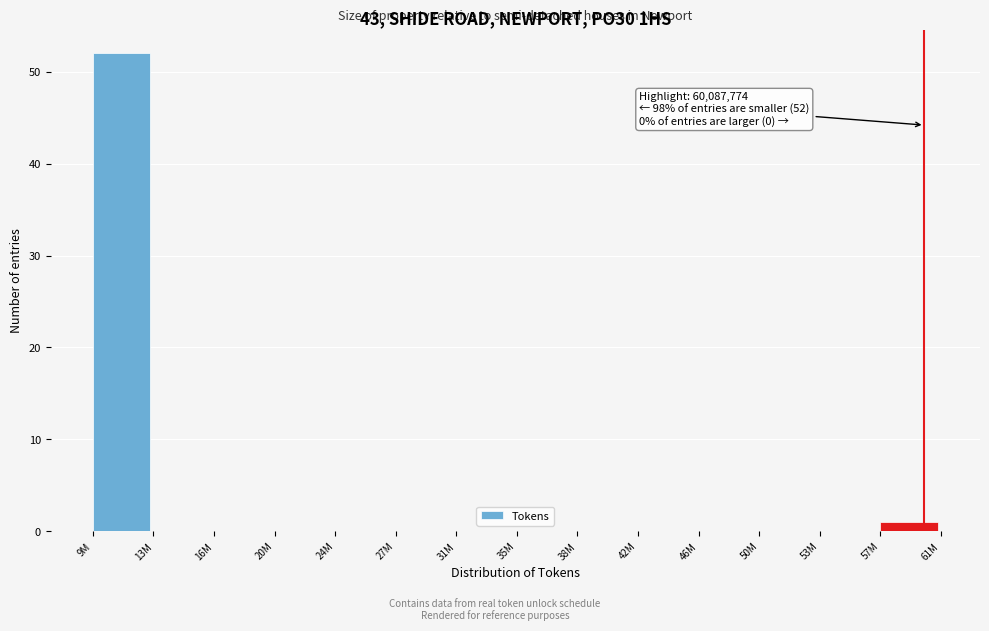

Reading right to left, extract all data points from this chart.

57M=1	53M=0	50M=0	46M=0	42M=0	38M=0	35M=0	31M=0	27M=0	24M=0	20M=0	16M=0	13M=0	9M=52